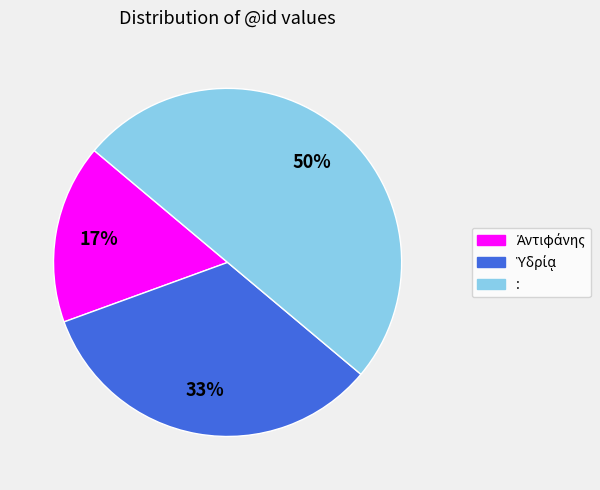

What is the largest slice in the pie chart?

: